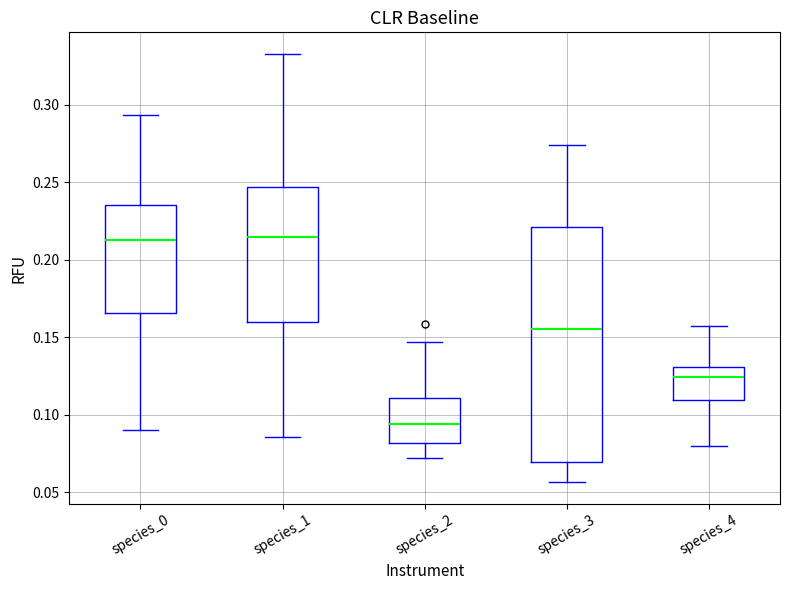

Which box has the lowest median line?

species_2